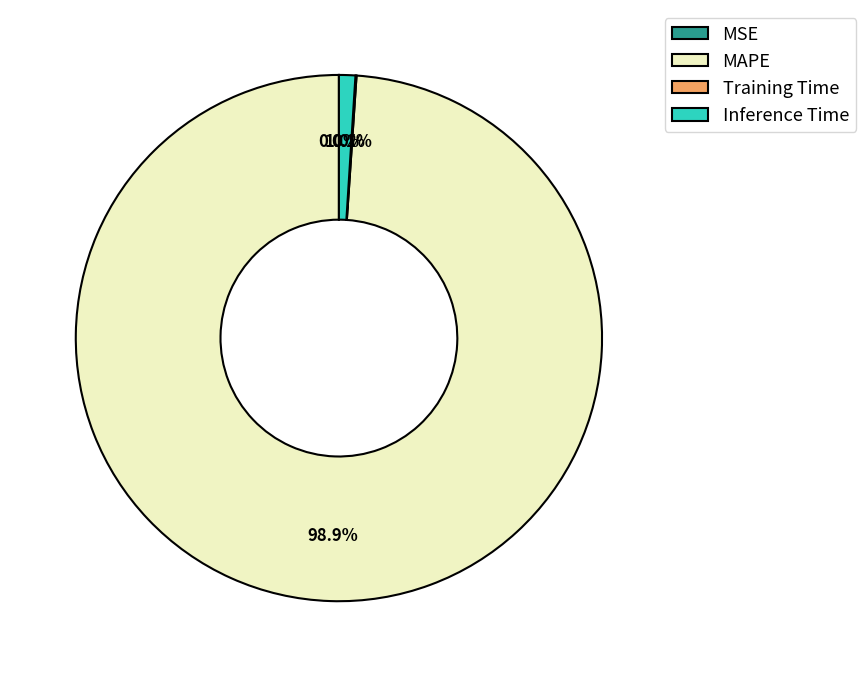

Is there any slice that represents more than half of the pie?

Yes